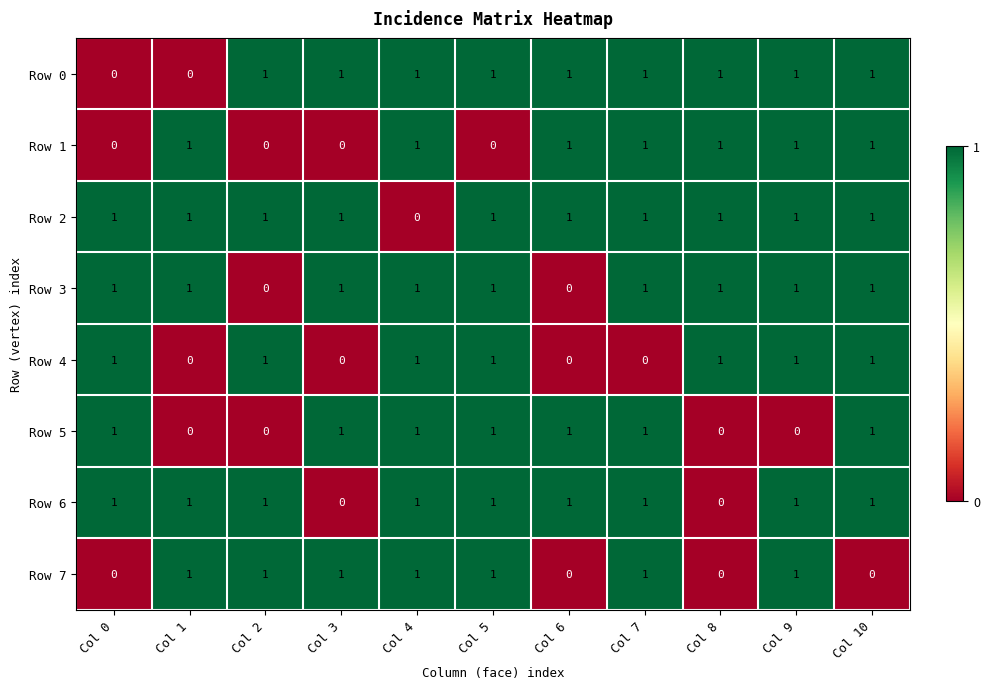

What is the sum of all Row 7 values?

7